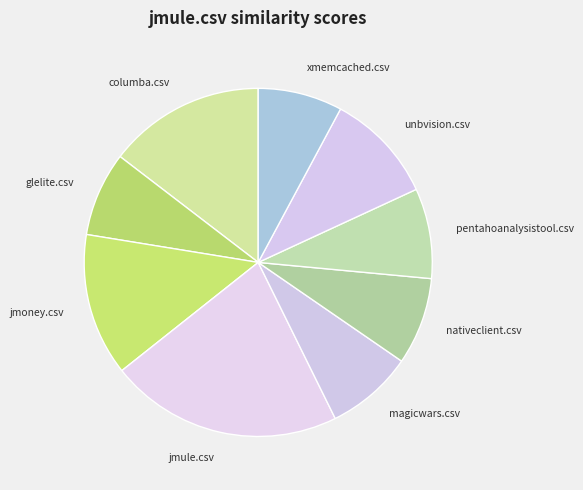

Does unbvision.csv account for over 50% of the chart?

No